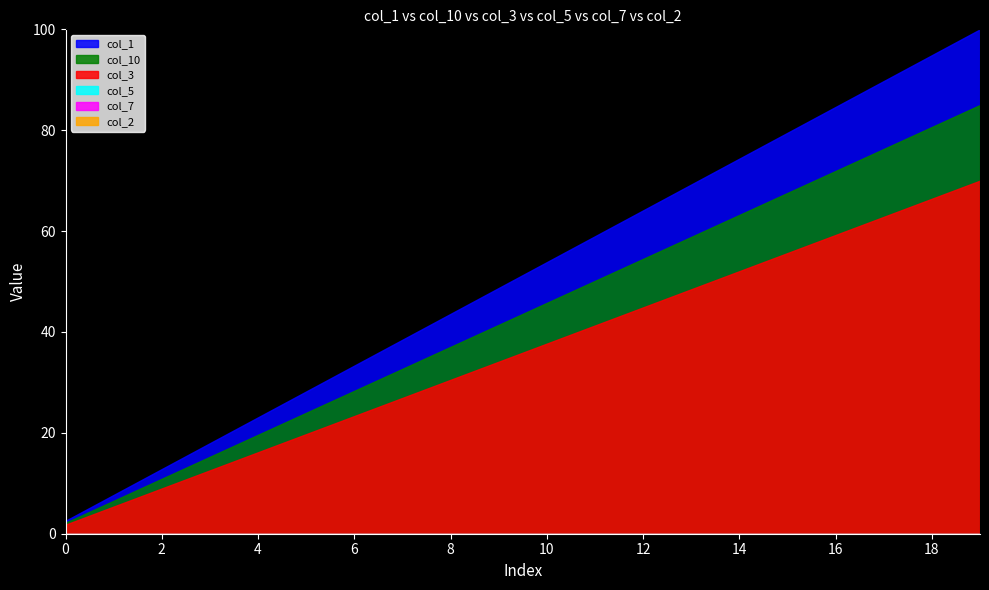

True or false: col_7 and col_5 intersect in this chart.

False